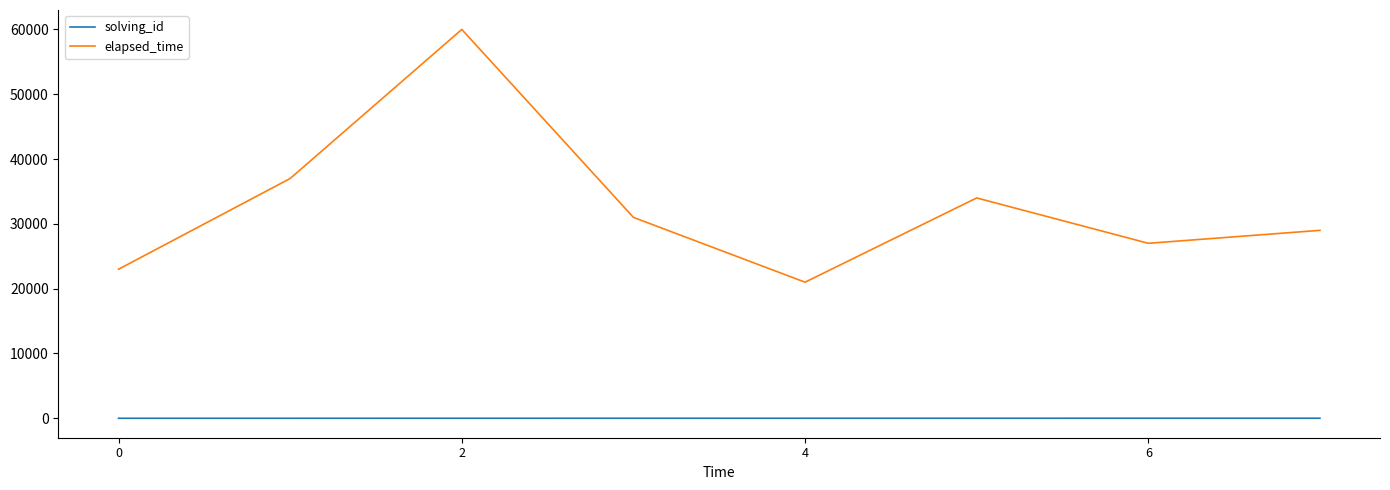

True or false: solving_id and elapsed_time intersect in this chart.

False